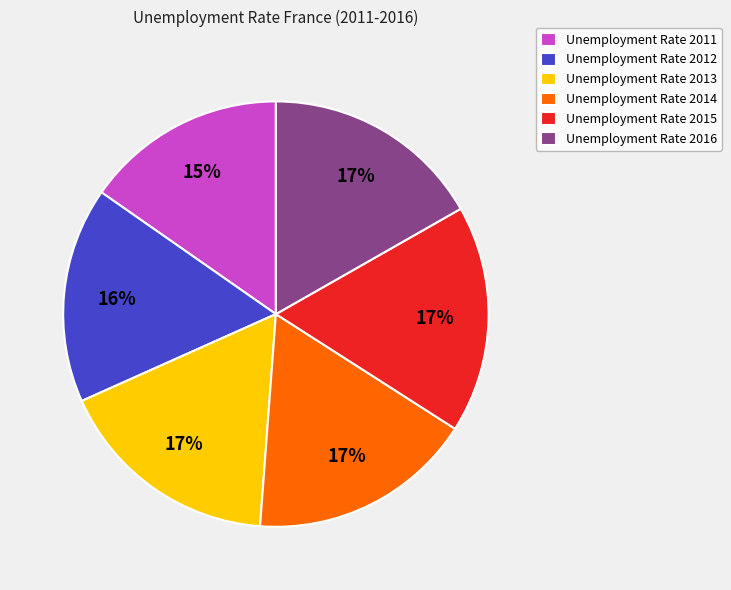

Is there a majority slice in this chart?

No